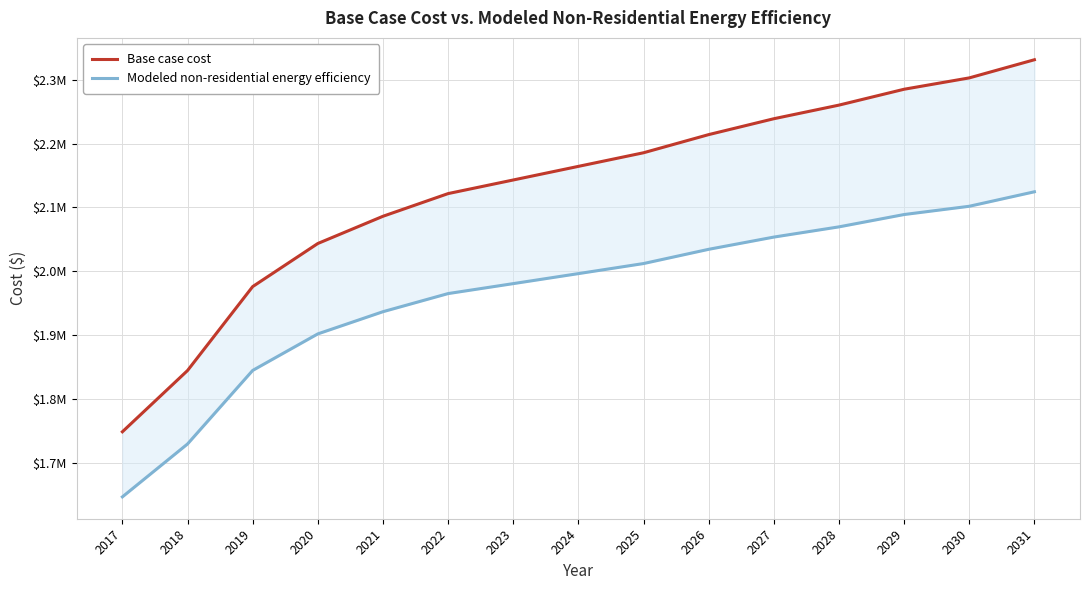

What is the sum of all Base case cost values?

31944299.7